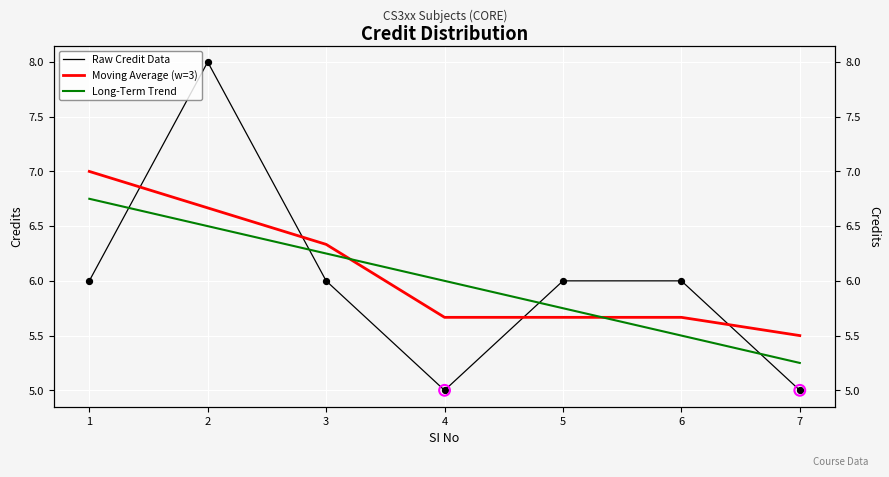

What are all the series names shown in the legend?

Raw Credit Data, Moving Average (w=3), Long-Term Trend